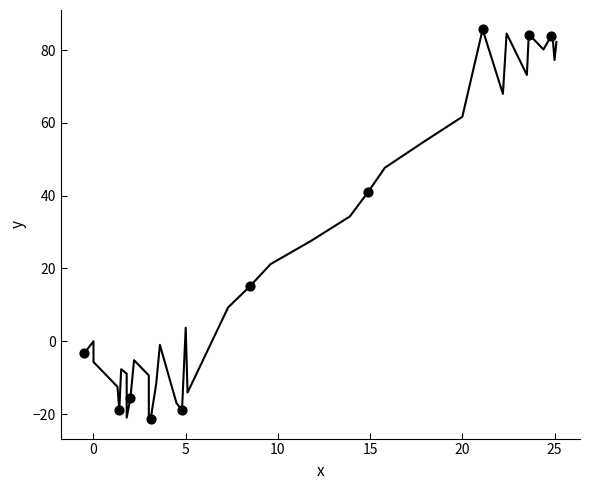

What is the average X value?

10.4